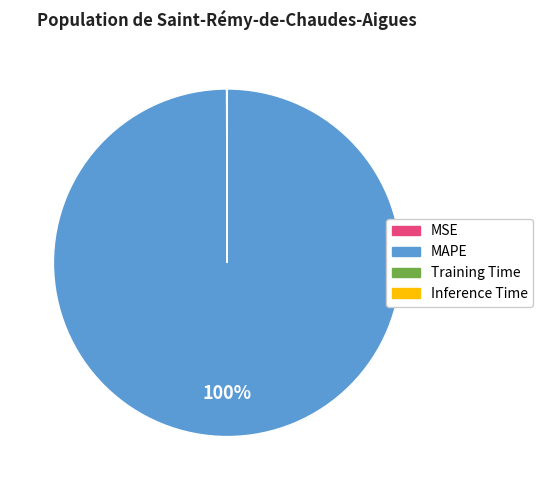

Is it true that MAPE is 100% of the pie?

True